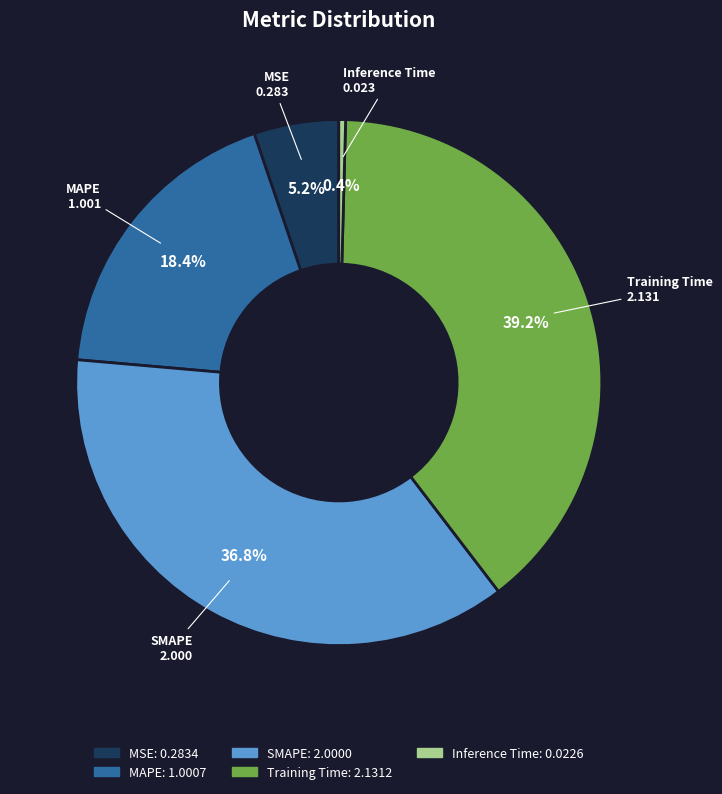

Rank the categories by value from highest to lowest.

Training Time, SMAPE, MAPE, MSE, Inference Time